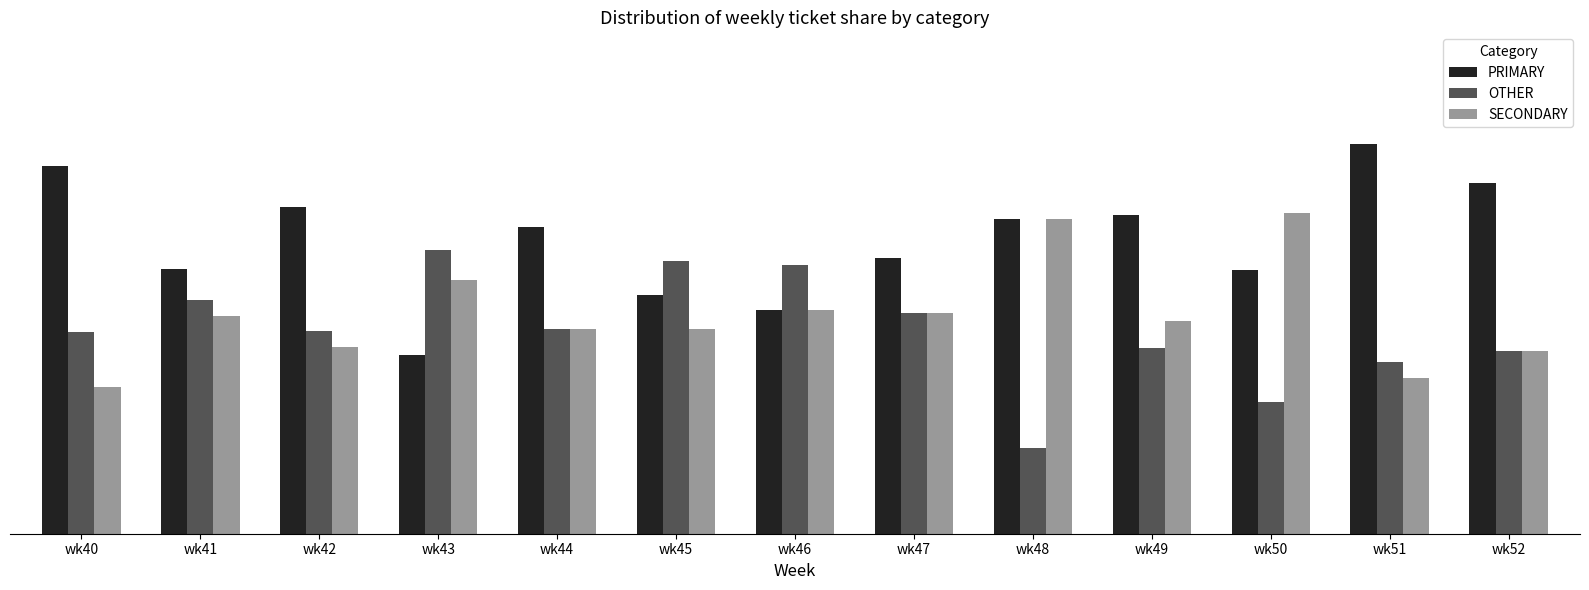

What is the approximate value of OTHER at wk43?

39.6